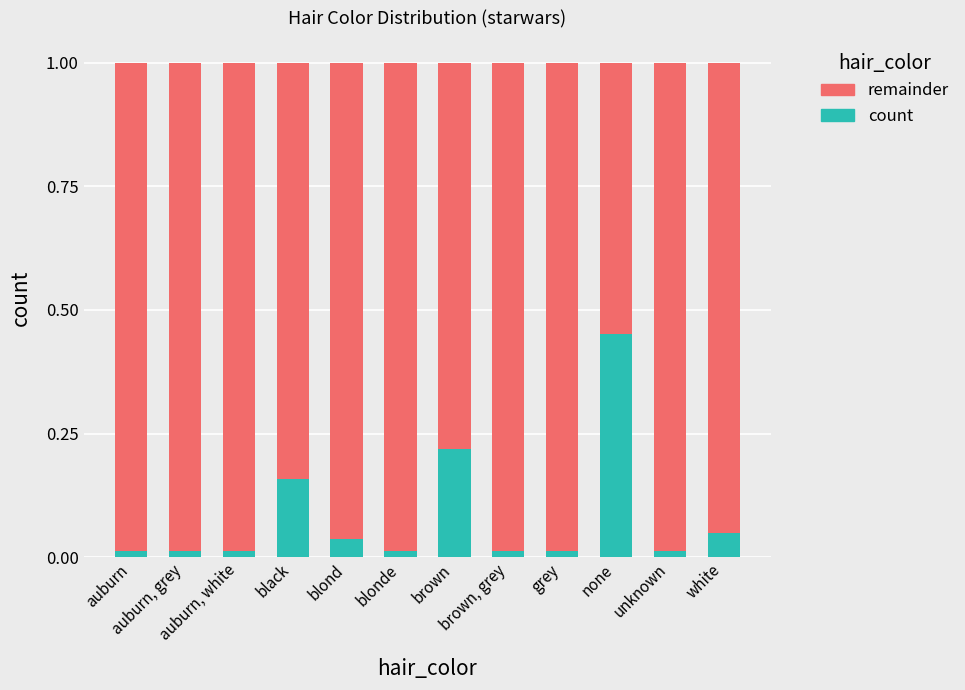

Are the bars grouped side by side (vs. stacked)?

No